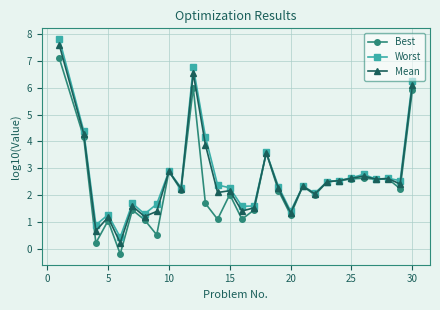

How many lines are shown in the chart?

3